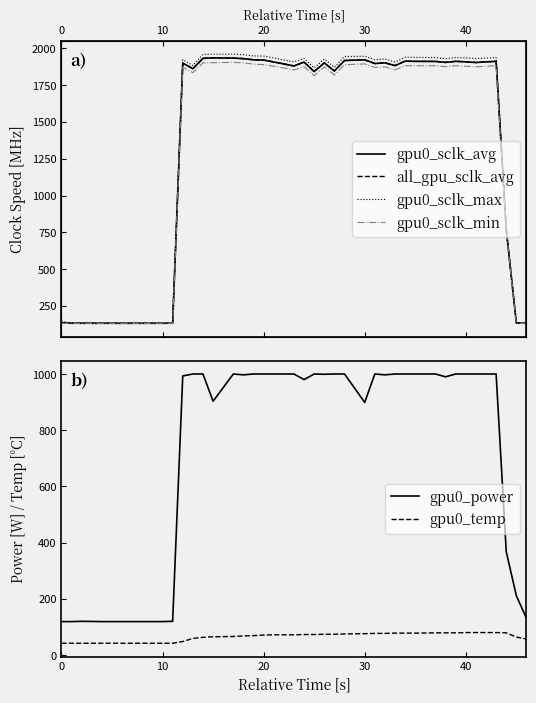

True or false: gpu0_power and gpu0_temp intersect in this chart.

False